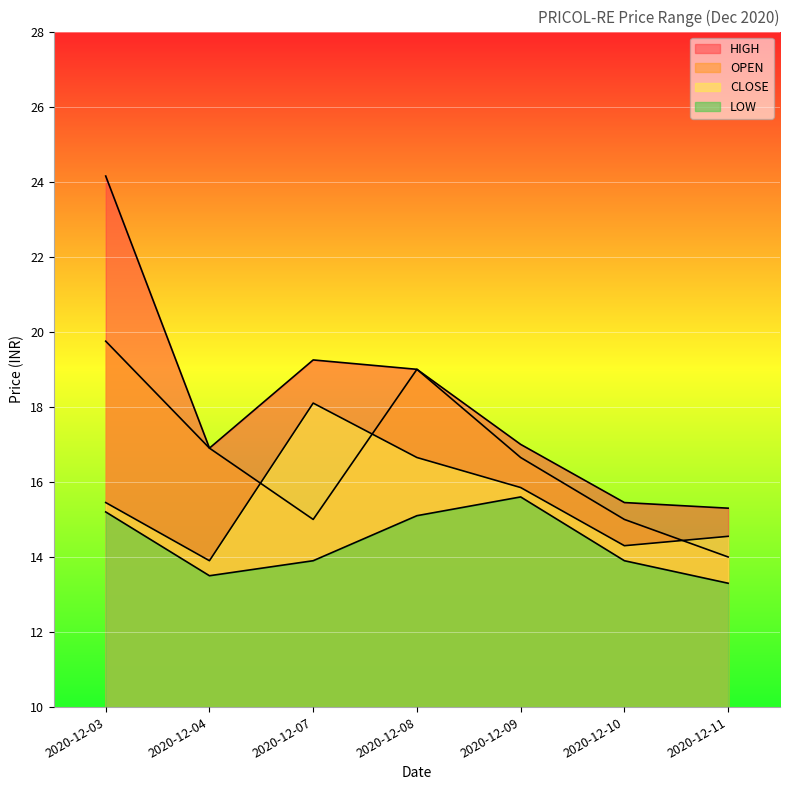

Which category has the highest value across all series?

2020-12-03